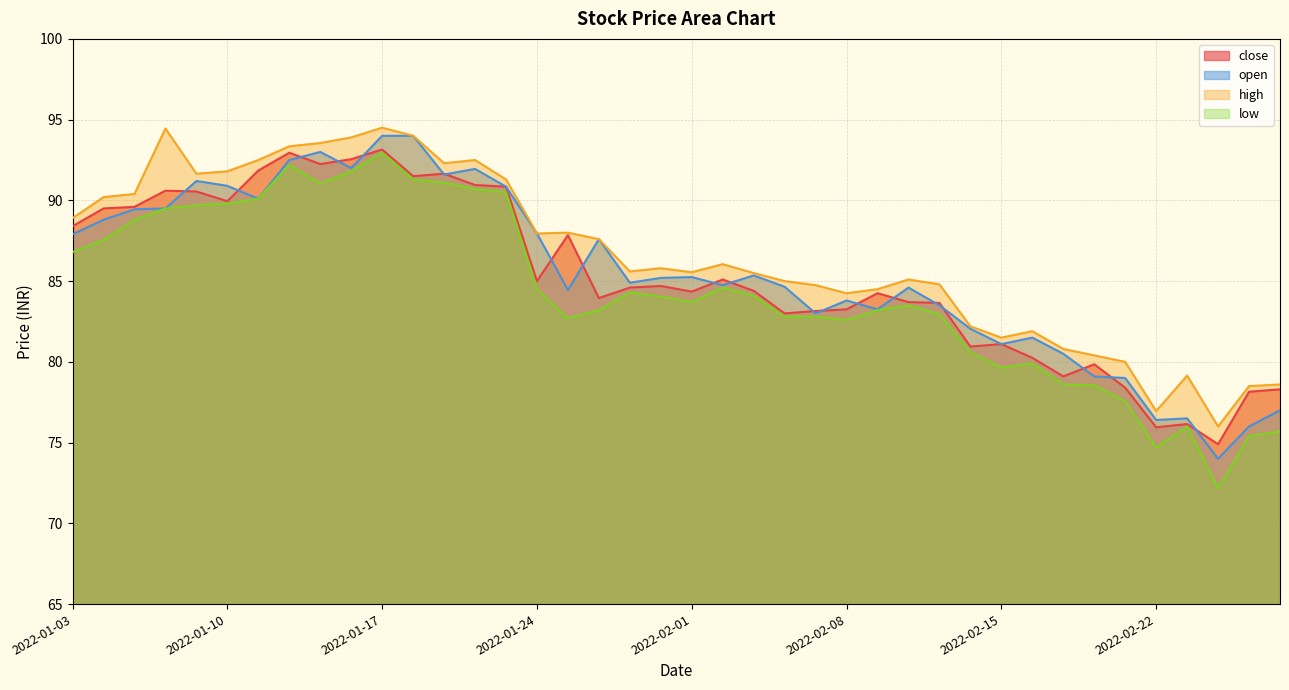

What is the minimum value shown in the chart?

72.2